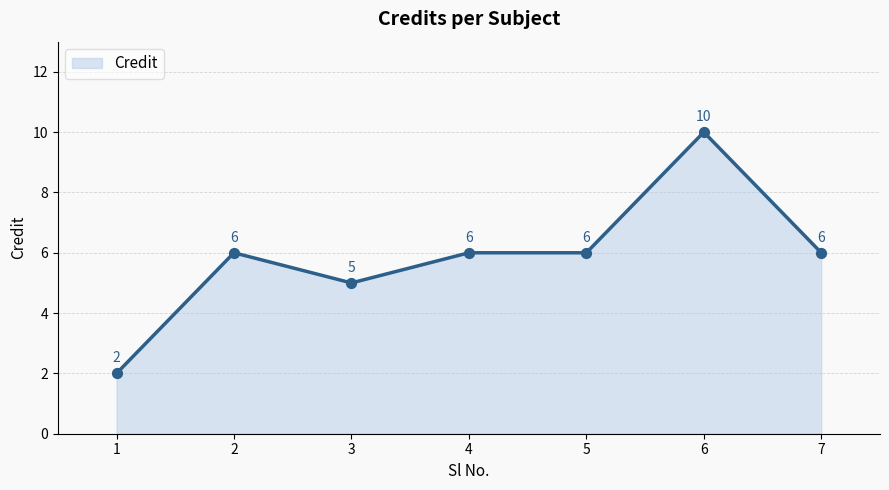

What is the ratio of the value at 7 to the value at 1?

3.0